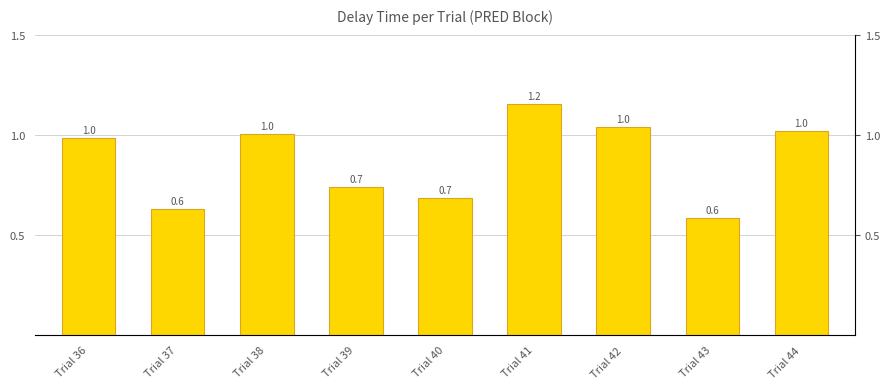

List the labels in order of value, largest first.

Trial 41, Trial 42, Trial 44, Trial 38, Trial 36, Trial 39, Trial 40, Trial 37, Trial 43